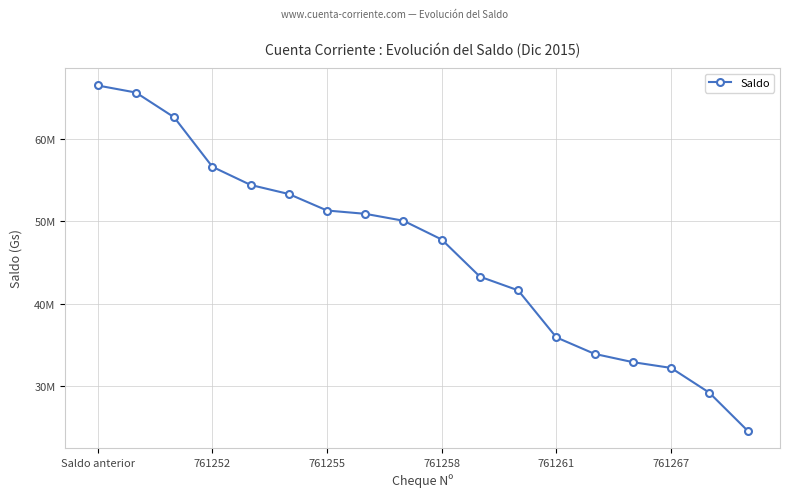

Which category has the highest value across all series?

Saldo anterior